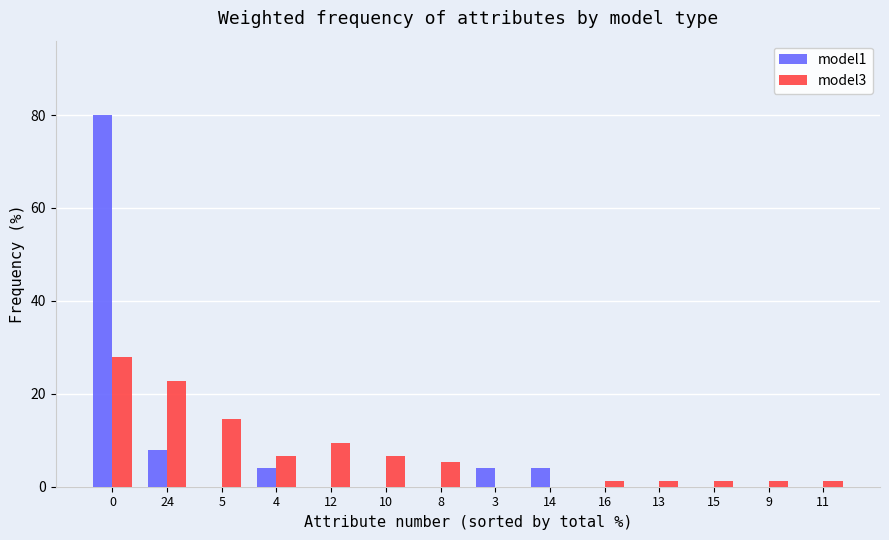

What is the total value across all series at 8?

5.3